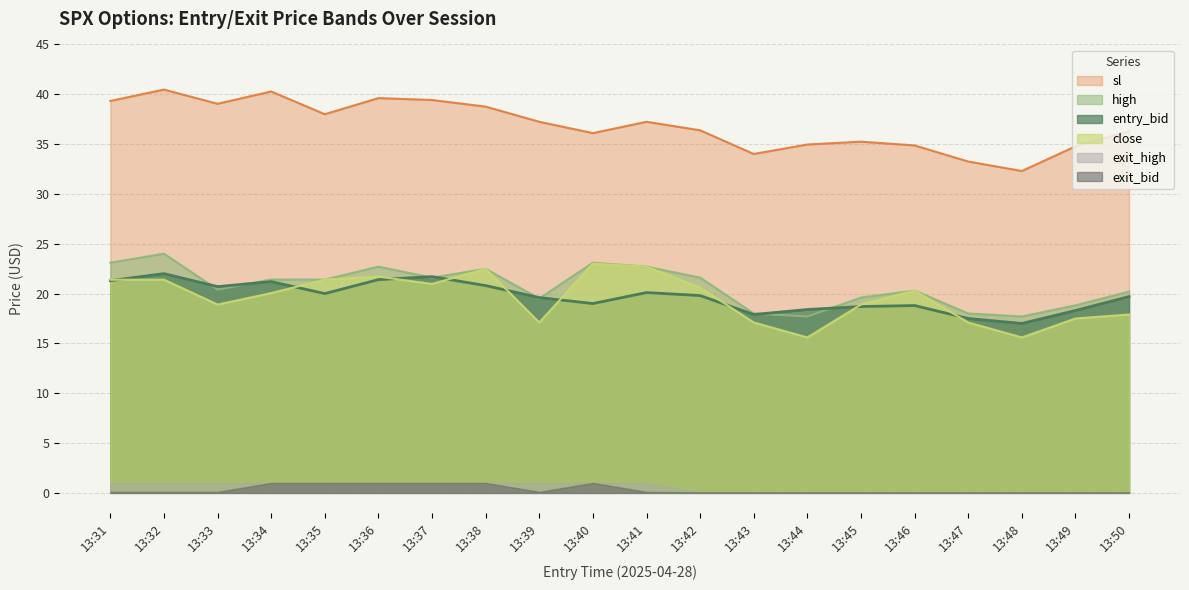

Between 13:36 and 13:46, which series saw the biggest shift?

sl